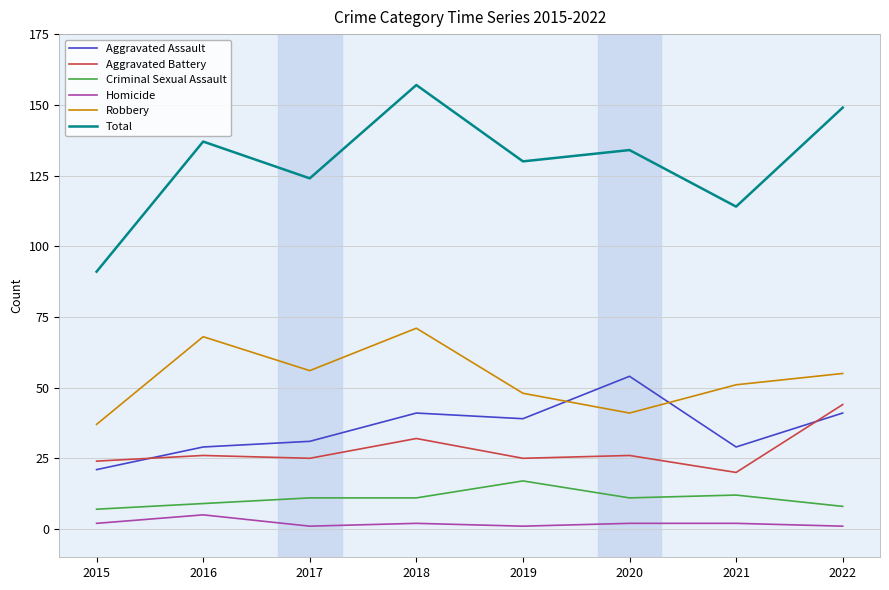

What is the difference between the highest and lowest values at 2016?

132